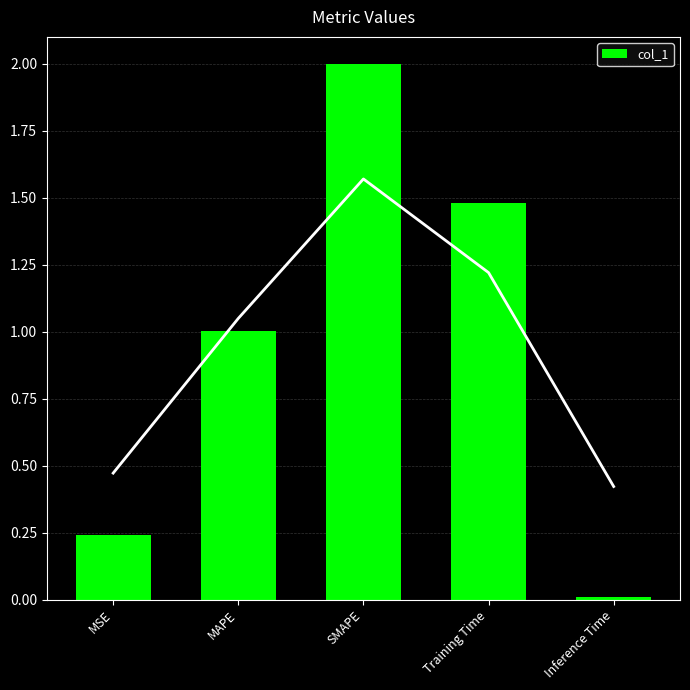

List the labels in order of value, largest first.

SMAPE, Training Time, MAPE, MSE, Inference Time